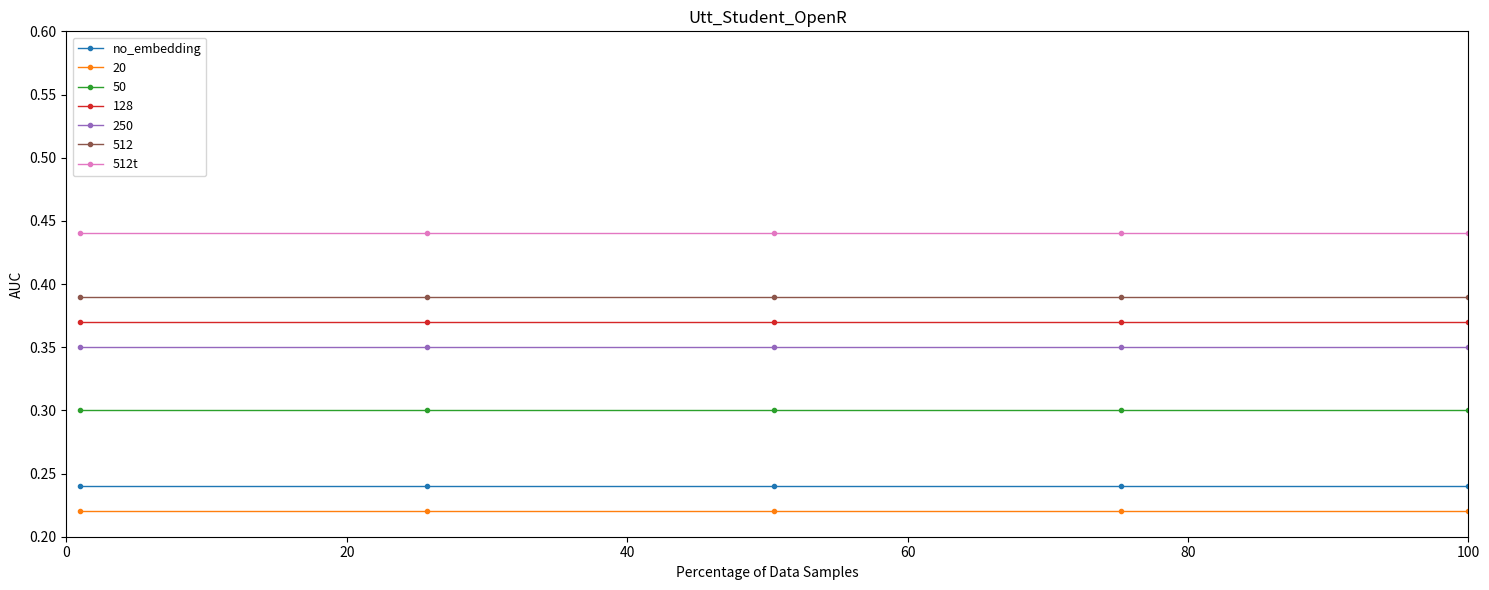

Which series has the largest total across all categories?

512t